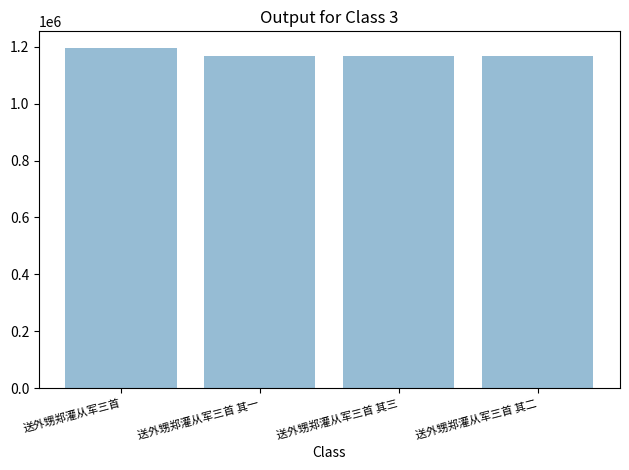

What is the label of the 2nd bar from the left?

送外甥郑灌从军三首 其一